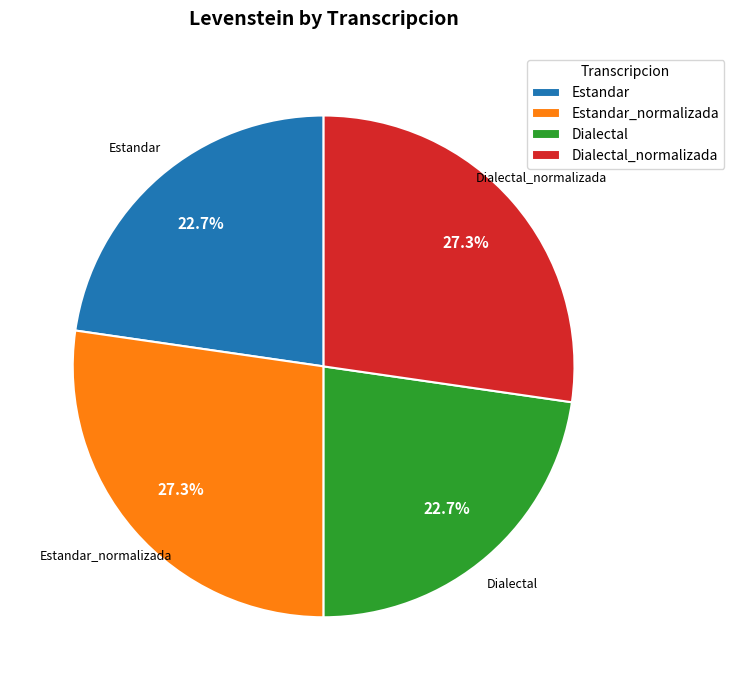

To the nearest percent, what is the combined percentage of Estandar and Dialectal?

45%